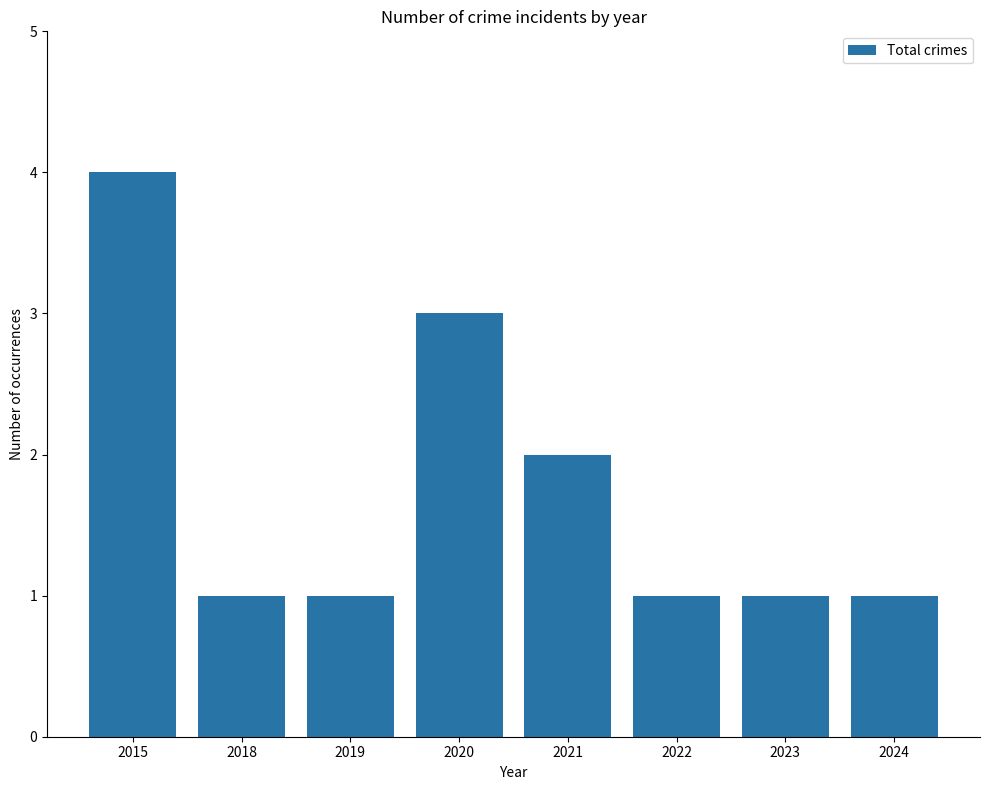

Reading left to right, list all the values displayed in this chart.

4	1	1	3	2	1	1	1